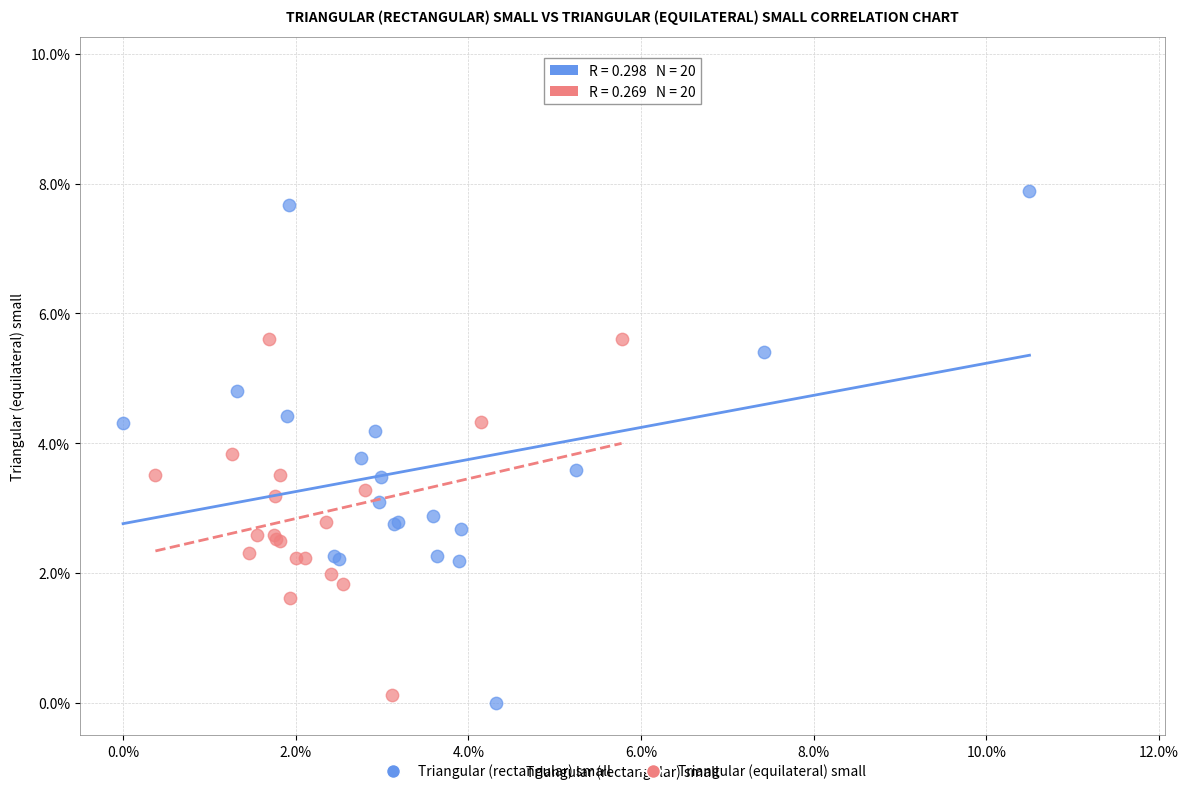

What are all the series names shown in the legend?

Triangular (rectangular) small, Triangular (equilateral) small